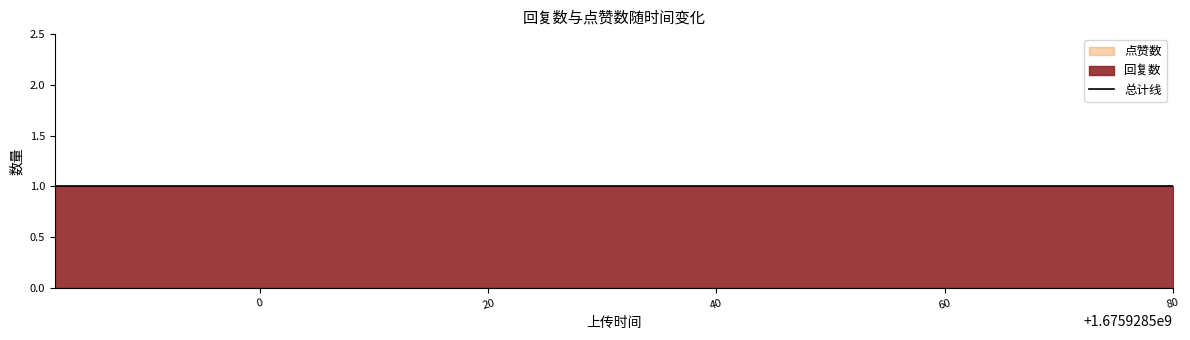

What is the sum of the 回复数 values at 1675928533 and 1675928482?

2